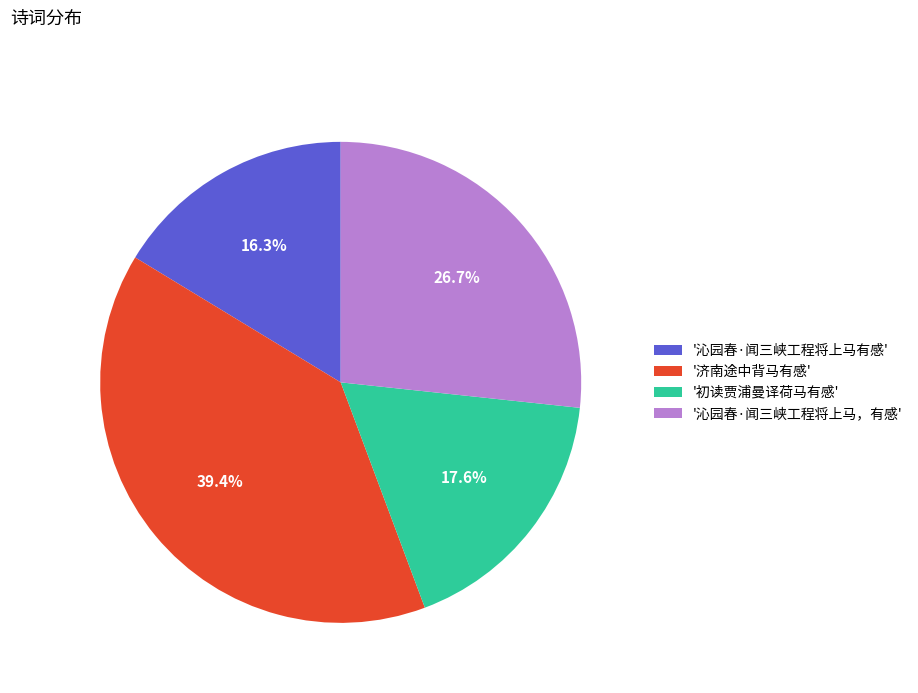

Rank the categories by value from highest to lowest.

'济南途中背马有感', '沁园春·闻三峡工程将上马，有感', '初读贾浦曼译荷马有感', '沁园春·闻三峡工程将上马有感'